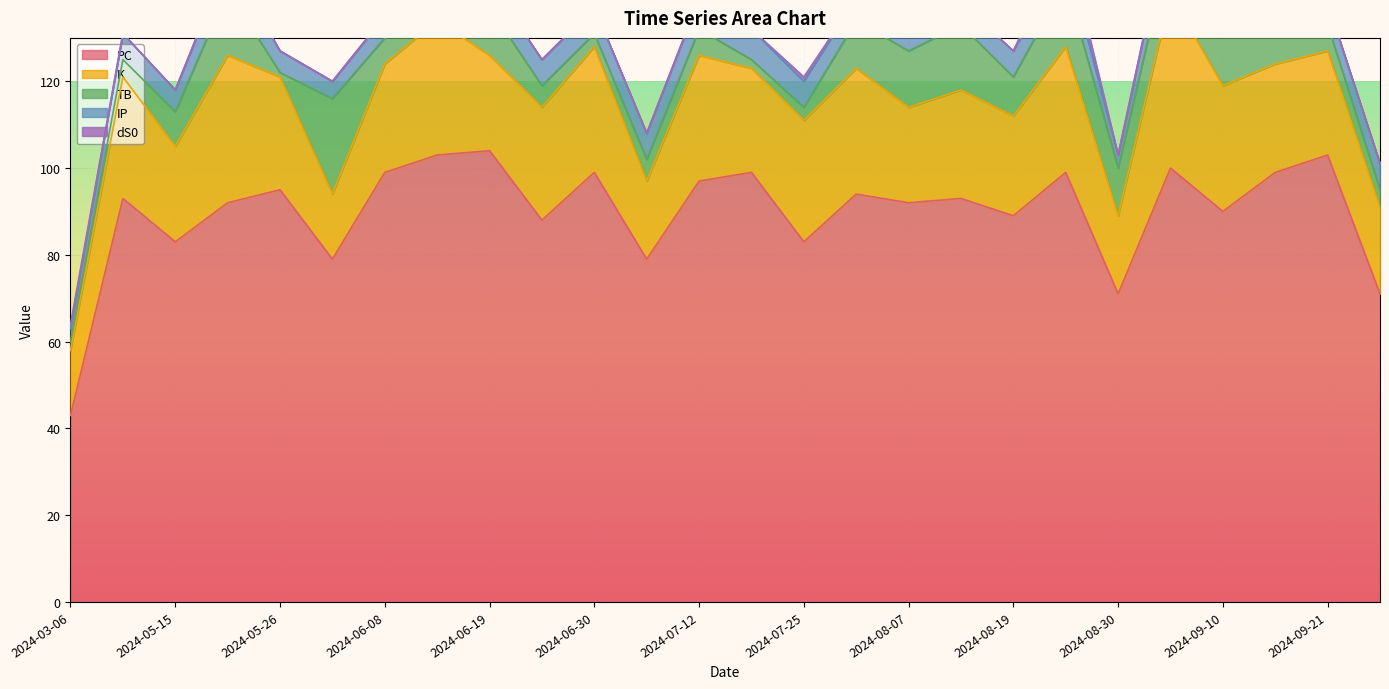

Is the value of PC at 2024-06-30 greater than the value of dS0 at 2024-06-01?

Yes